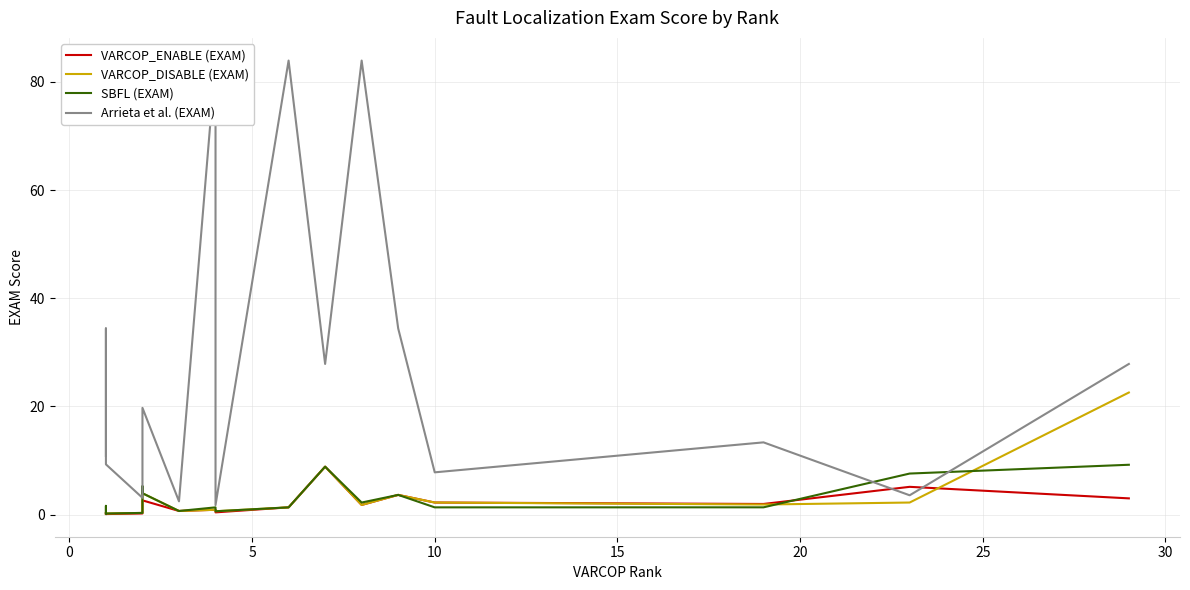

How many values in the VARCOP_DISABLE (EXAM) series are below 1?

9